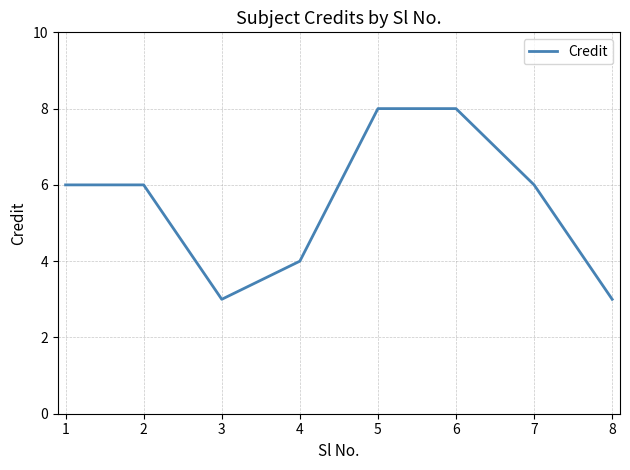

What is the difference between the maximum and second lowest values?

5